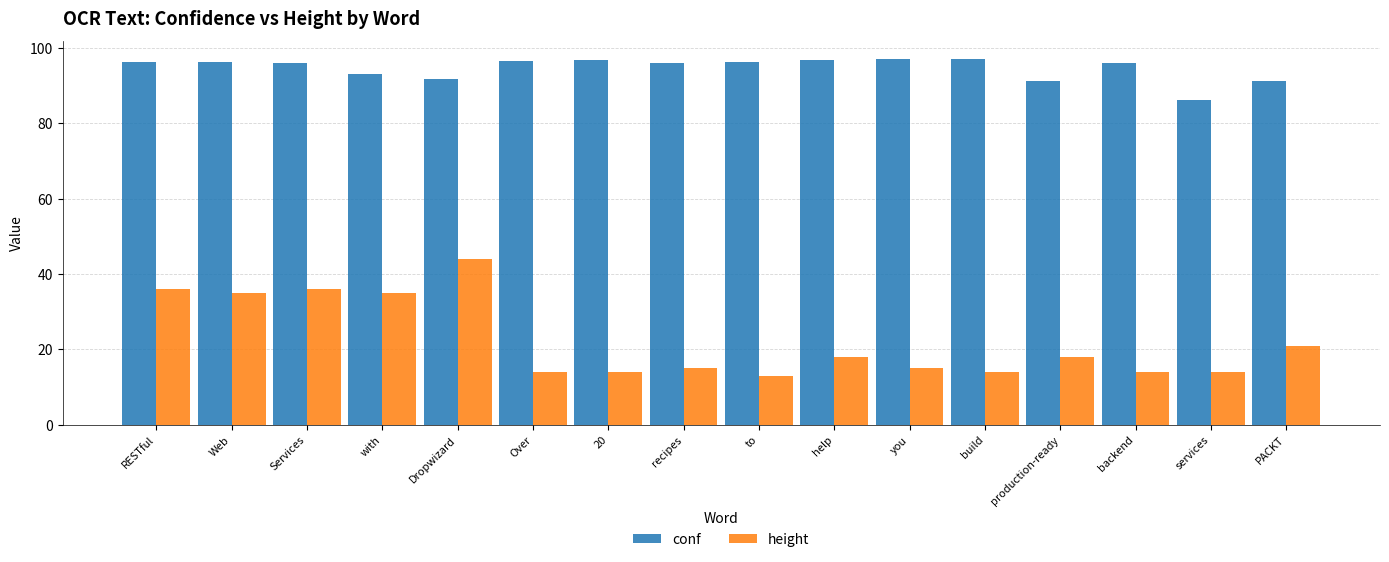

What is the smallest value displayed?

13.0